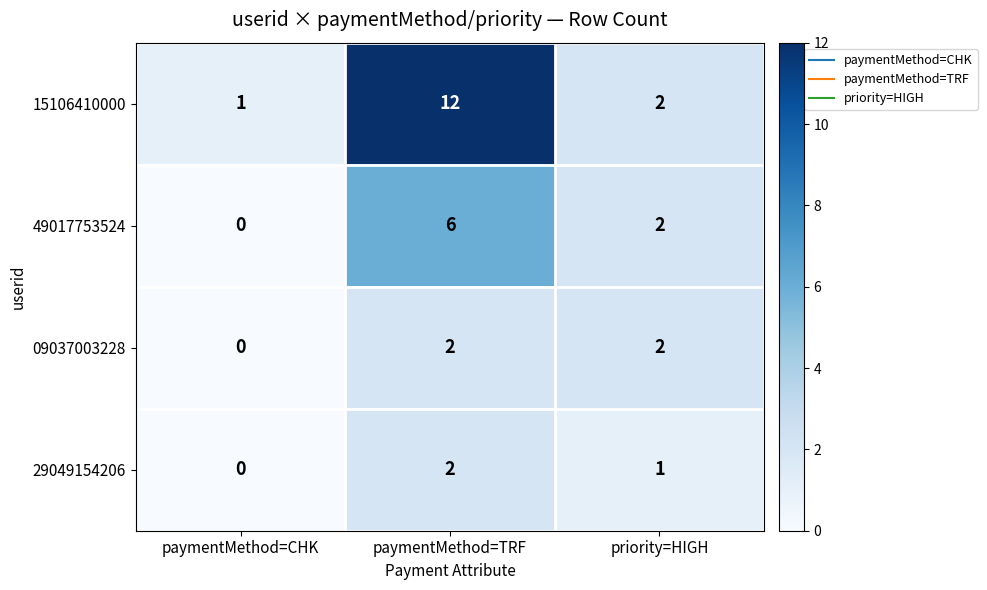

Read the 49017753524 value at paymentMethod=TRF.

6